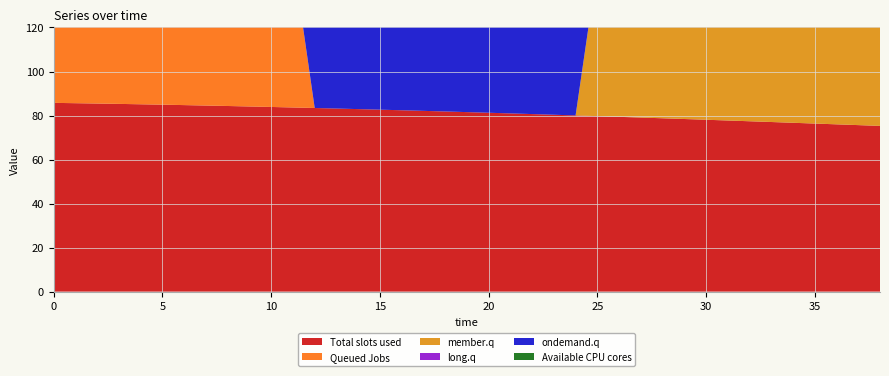

Reading left to right, what are all the values shown in this chart?

689: 0=72.9	1=72.5	2=72.0	3=71.6	4=71.2	5=70.7	6=70.3	7=69.9	8=69.4	9=69.0	10=68.6	11=68.2	12=0.0	13=0.0	14=0.0	15=0.0	16=0.0	17=0.0	18=0.0	19=0.0	20=0.0	21=0.0	22=0.0	23=0.0	24=0.0	25=0.0	26=0.0	27=0.0	28=0.0	29=0.0	30=0.0	31=0.0	32=0.0	33=0.0	34=0.0	35=0.0	36=0.0	37=0.0	38=0.0
1363: 0=68.5	1=68.9	2=69.3	3=69.8	4=70.2	5=70.6	6=71.1	7=71.5	8=72.0	9=72.4	10=72.9	11=73.3	12=73.7	13=74.2	14=74.7	15=75.1	16=75.6	17=76.0	18=76.5	19=76.9	20=77.4	21=77.9	22=78.3	23=78.8	24=79.2	25=79.7	26=80.2	27=80.6	28=81.1	29=81.6	30=82.0	31=82.5	32=82.9	33=83.4	34=83.8	35=84.3	36=84.7	37=85.2	38=85.6
1385: 0=85.8	1=85.6	2=85.5	3=85.3	4=85.1	5=84.9	6=84.7	7=84.5	8=84.3	9=84.1	10=83.9	11=83.7	12=83.4	13=83.2	14=82.9	15=82.7	16=82.4	17=82.1	18=81.8	19=81.6	20=81.3	21=81.0	22=80.7	23=80.4	24=80.0	25=79.7	26=79.4	27=79.1	28=78.8	29=78.4	30=78.1	31=77.7	32=77.4	33=77.1	34=76.7	35=76.4	36=76.0	37=75.7	38=75.3
712: 0=0.0	1=0.0	2=0.0	3=0.0	4=0.0	5=0.0	6=0.0	7=0.0	8=0.0	9=0.0	10=0.0	11=0.0	12=0.0	13=0.0	14=0.0	15=0.0	16=0.0	17=0.0	18=0.0	19=0.0	20=0.0	21=0.0	22=0.0	23=0.0	24=0.0	25=68.1	26=68.5	27=68.9	28=69.3	29=69.7	30=70.1	31=70.5	32=70.9	33=71.3	34=71.8	35=72.2	36=72.6	37=73.0	38=73.4
690: 0=0.0	1=0.0	2=0.0	3=0.0	4=0.0	5=0.0	6=0.0	7=0.0	8=0.0	9=0.0	10=0.0	11=0.0	12=0.0	13=0.0	14=0.0	15=0.0	16=0.0	17=0.0	18=0.0	19=0.0	20=0.0	21=0.0	22=0.0	23=0.0	24=0.0	25=0.0	26=0.0	27=0.0	28=0.0	29=0.0	30=0.0	31=0.0	32=0.0	33=0.0	34=0.0	35=0.0	36=0.0	37=0.0	38=0.0
1341: 0=0.0	1=0.0	2=0.0	3=0.0	4=0.0	5=0.0	6=0.0	7=0.0	8=0.0	9=0.0	10=0.0	11=0.0	12=0.0	13=0.0	14=0.0	15=0.0	16=0.0	17=0.0	18=0.0	19=0.0	20=0.0	21=0.0	22=0.0	23=0.0	24=0.0	25=0.0	26=0.0	27=0.0	28=0.0	29=0.0	30=0.0	31=0.0	32=0.0	33=0.0	34=0.0	35=0.0	36=0.0	37=0.0	38=0.0